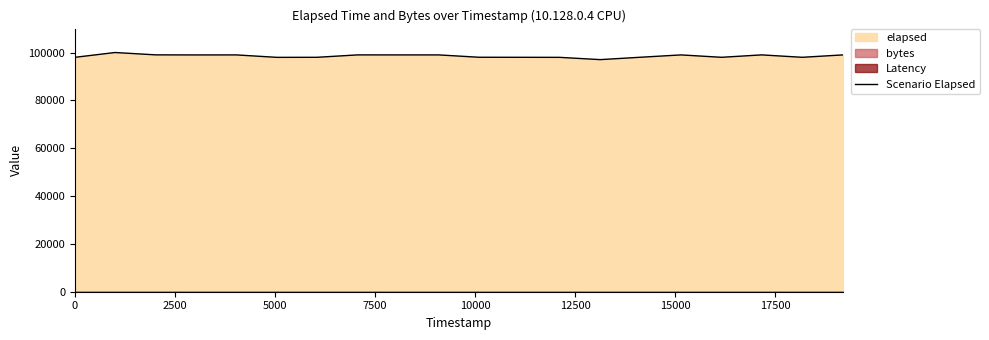

How many values are below 98989?

10